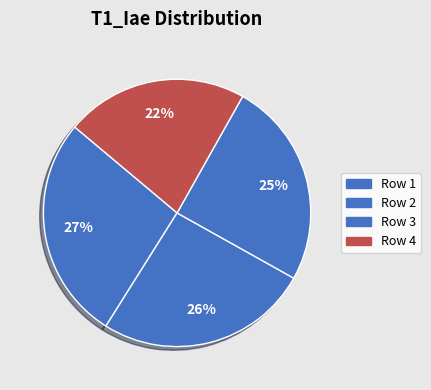

How many slices are in this pie chart?

4